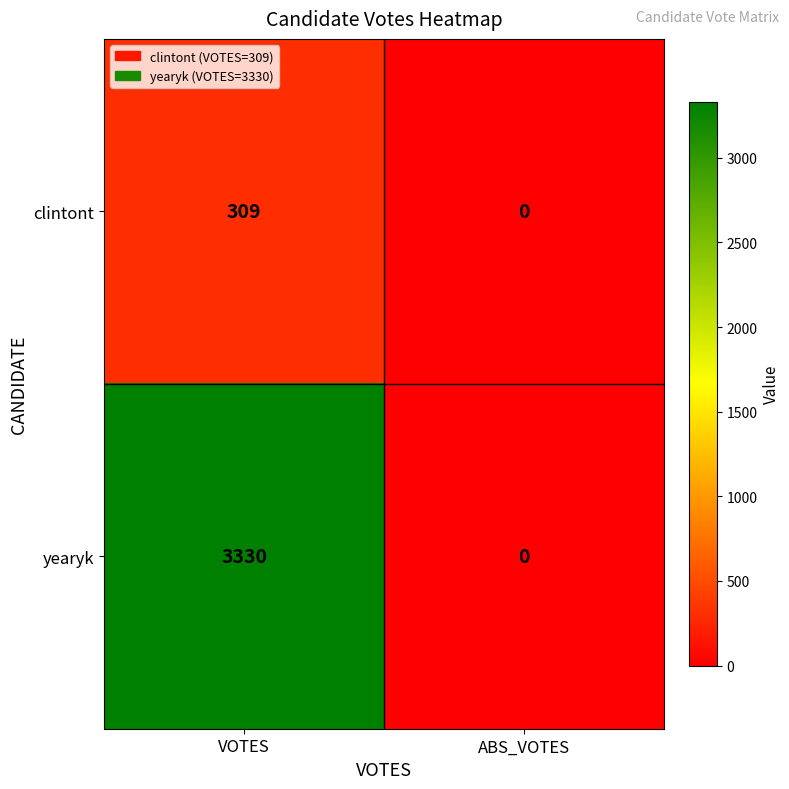

The clintont series shows 447 at VOTES. True or false?

False